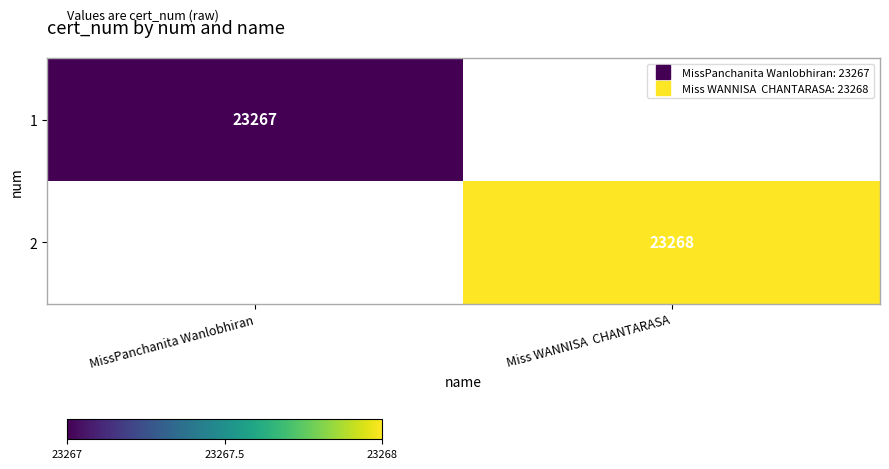

Rank the categories by 2 value from lowest to highest.

MissPanchanita Wanlobhiran, Miss WANNISA CHANTARASA